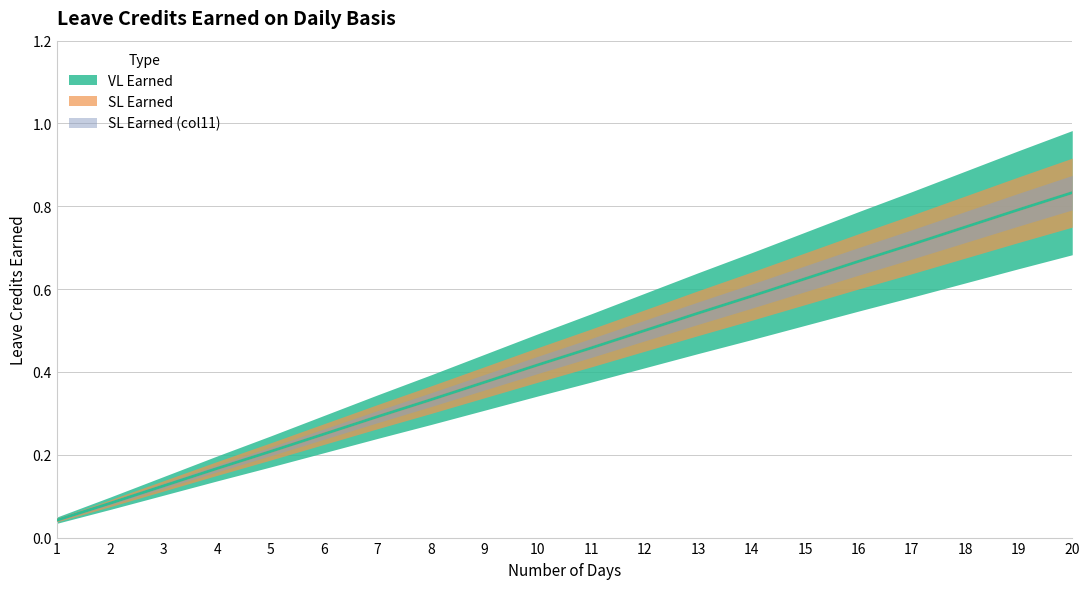

What is the total value across all series at 2?

0.2